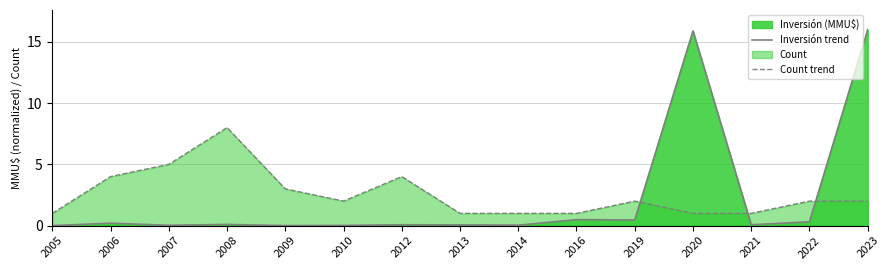

Which category has the lowest value across all series?

2005